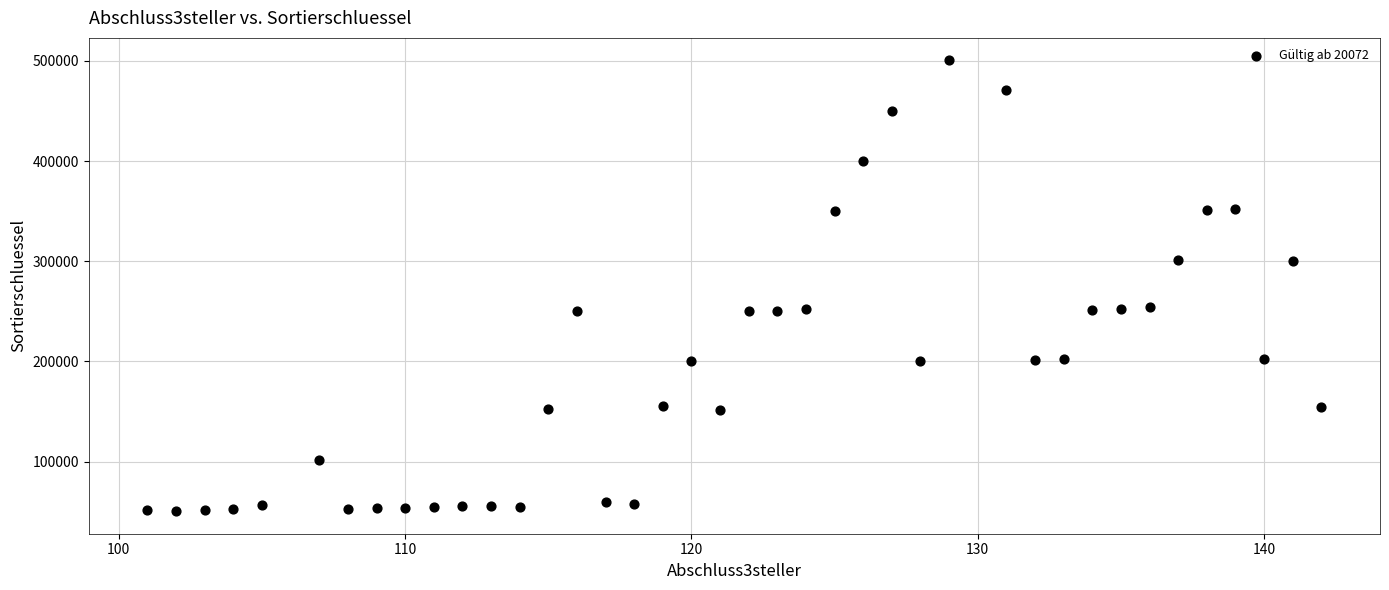

What is the range of Y values (max minus min)?

450000